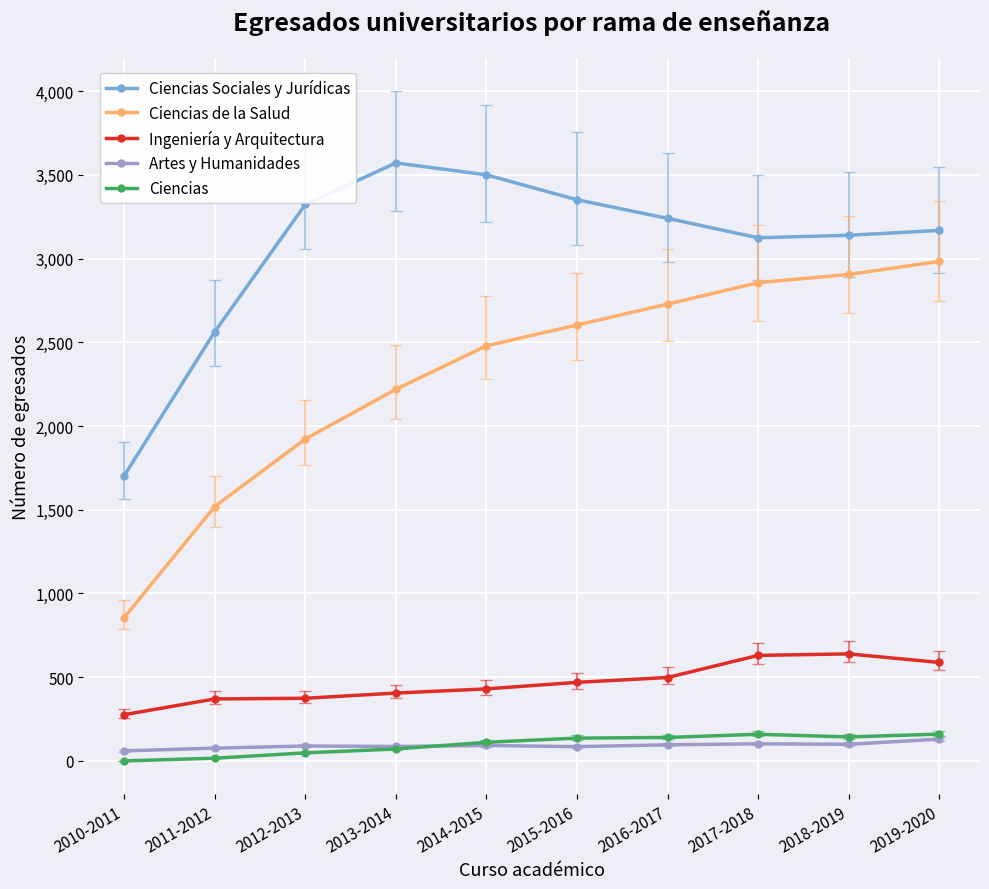

Which series has the largest range (max minus min)?

Ciencias de la Salud